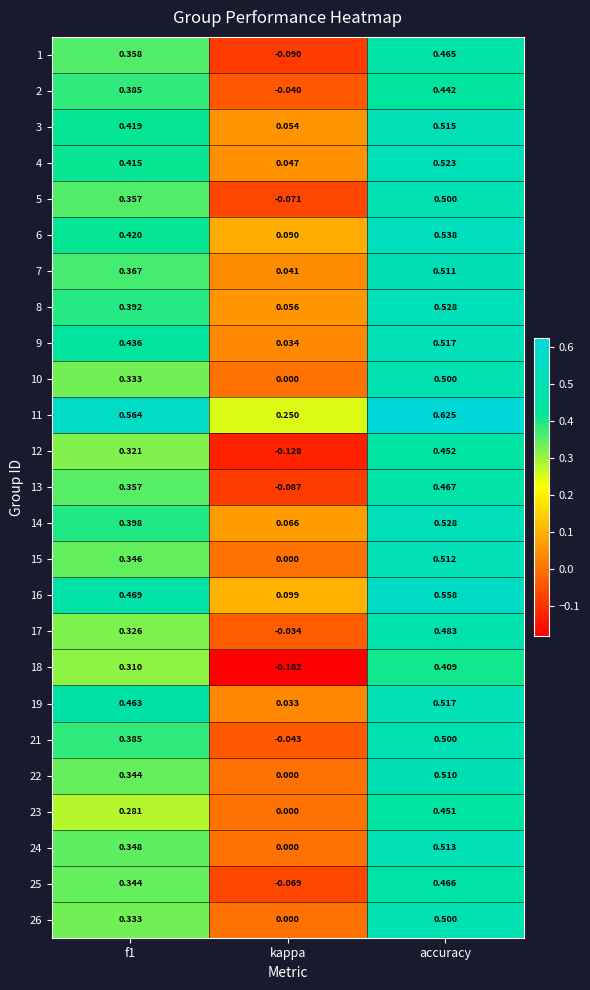

Which category has the lowest value across all series?

kappa